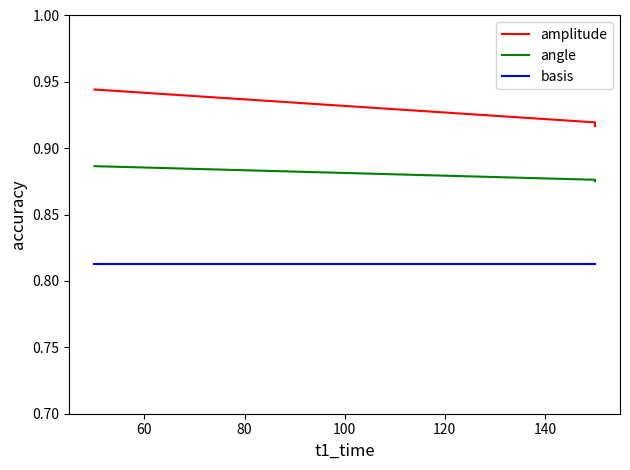

What are all the series names shown in the legend?

amplitude, angle, basis